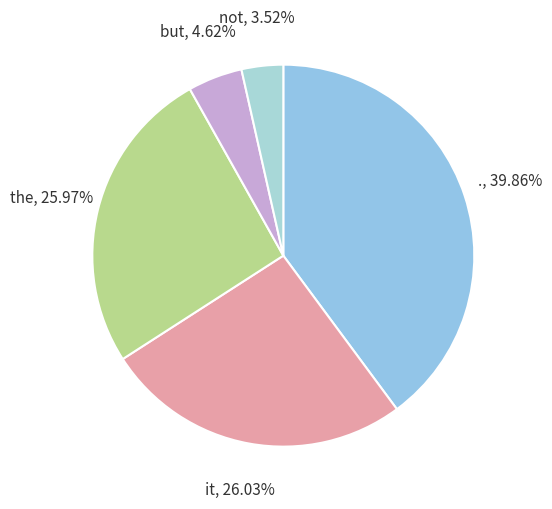

Approximately how many times larger is the value at but compared to not?

1.3